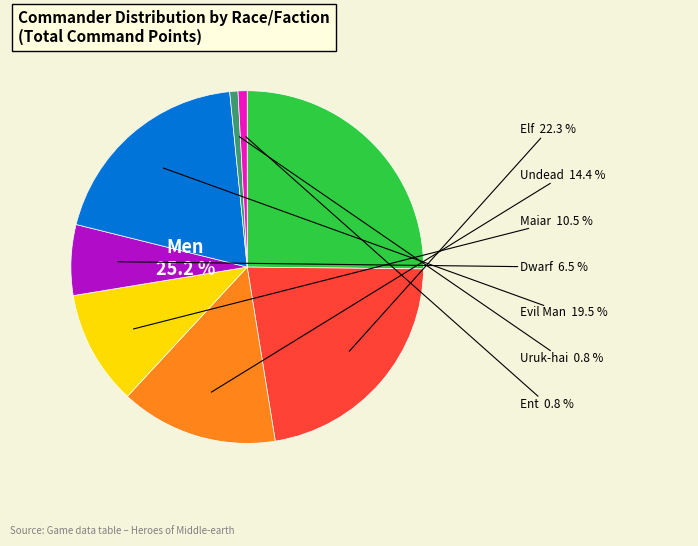

Is Evil Man the majority of the pie?

No